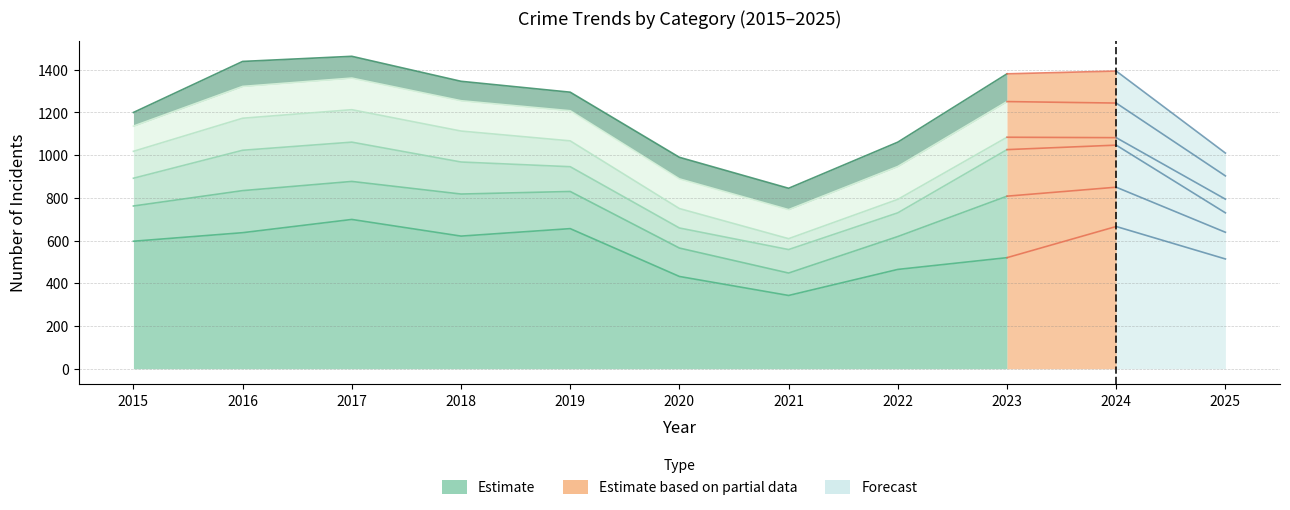

The chart shows a value of 188 at 2022. True or false?

False